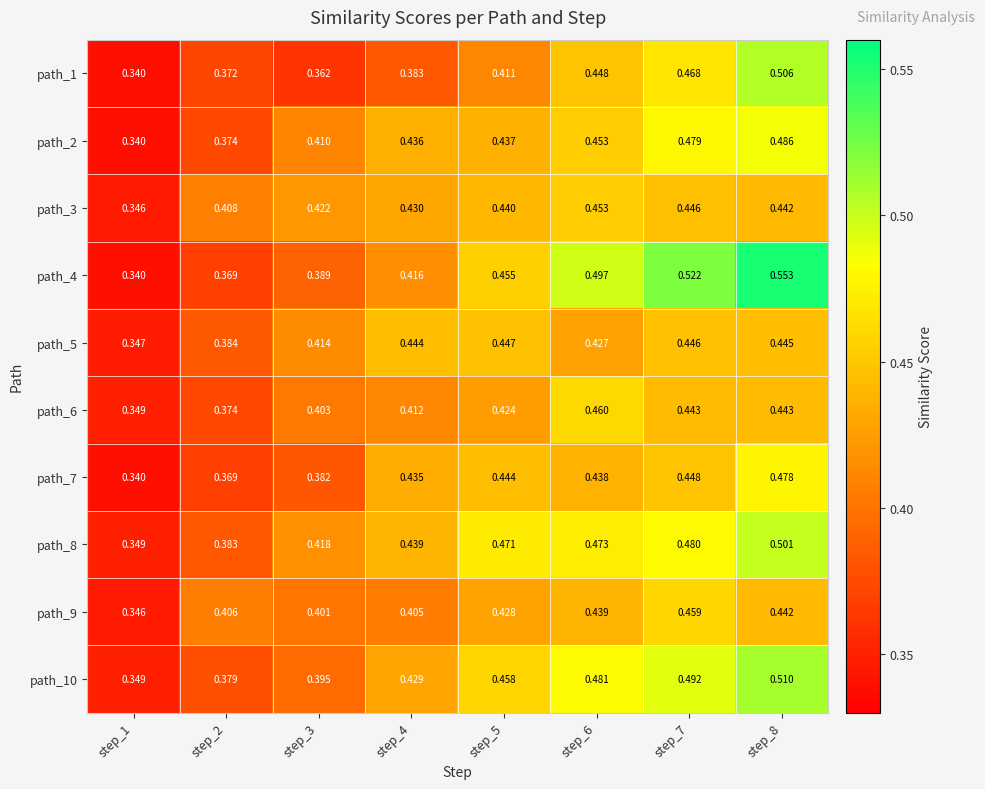

Is the value of path_4 at step_1 greater than the value of path_9 at step_7?

No